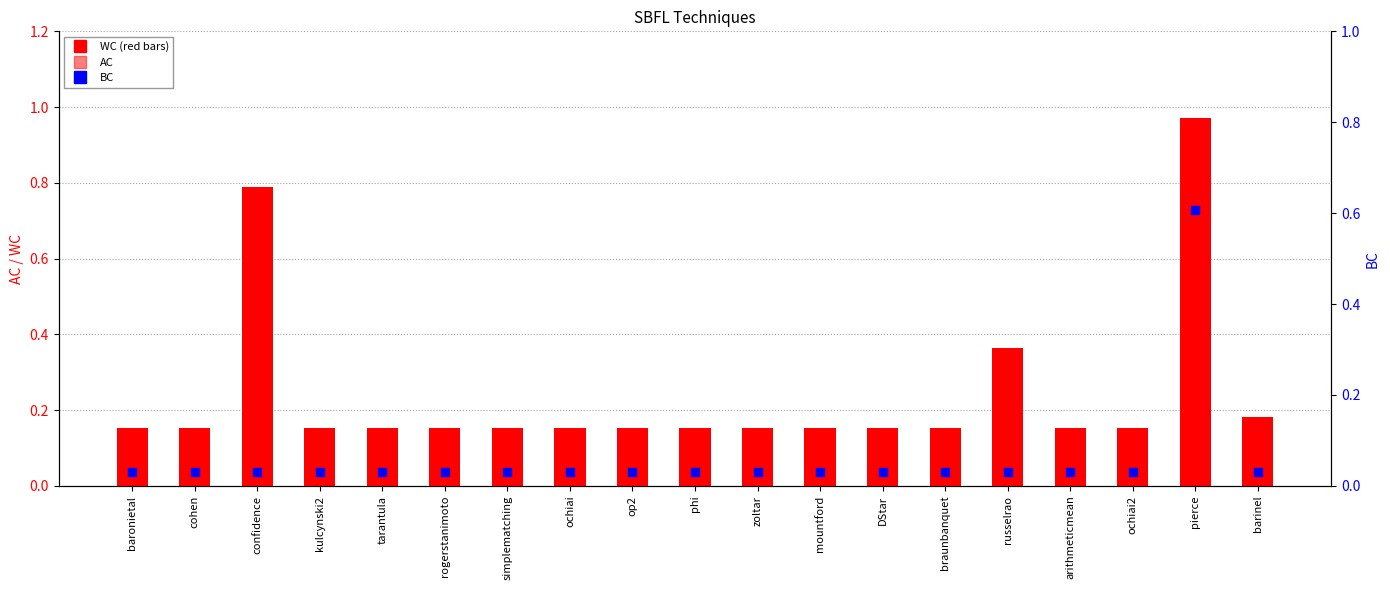

What are all the series names shown in the legend?

WC, AC, BC